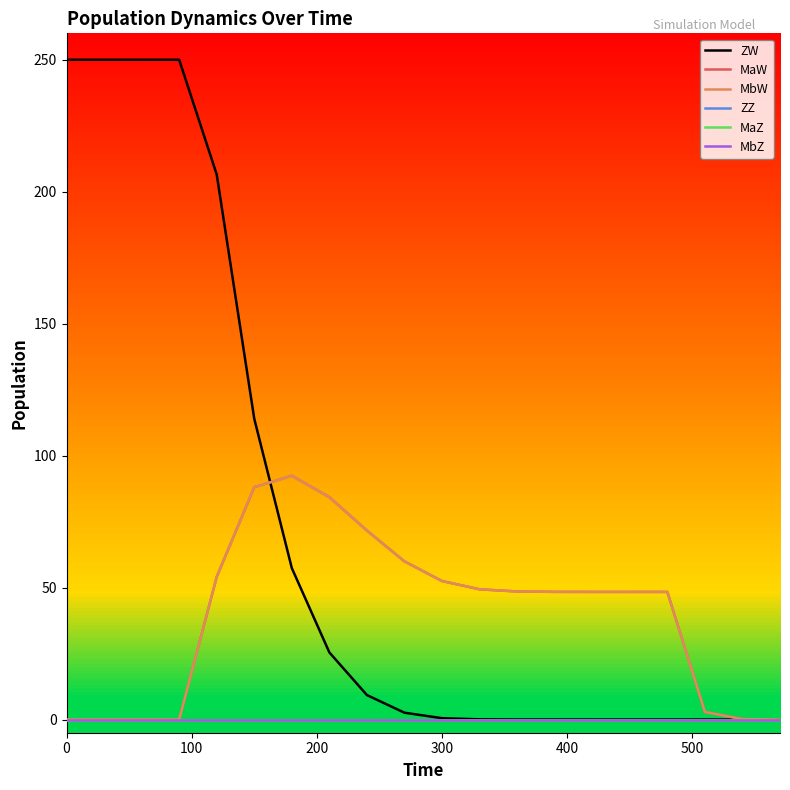

What is the average value of the MaW series?

39.9